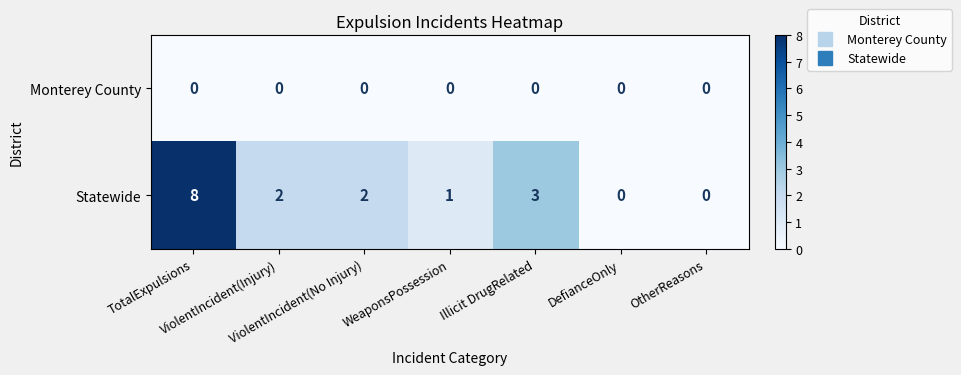

List the series in order of their overall mean, highest first.

Statewide, Monterey County